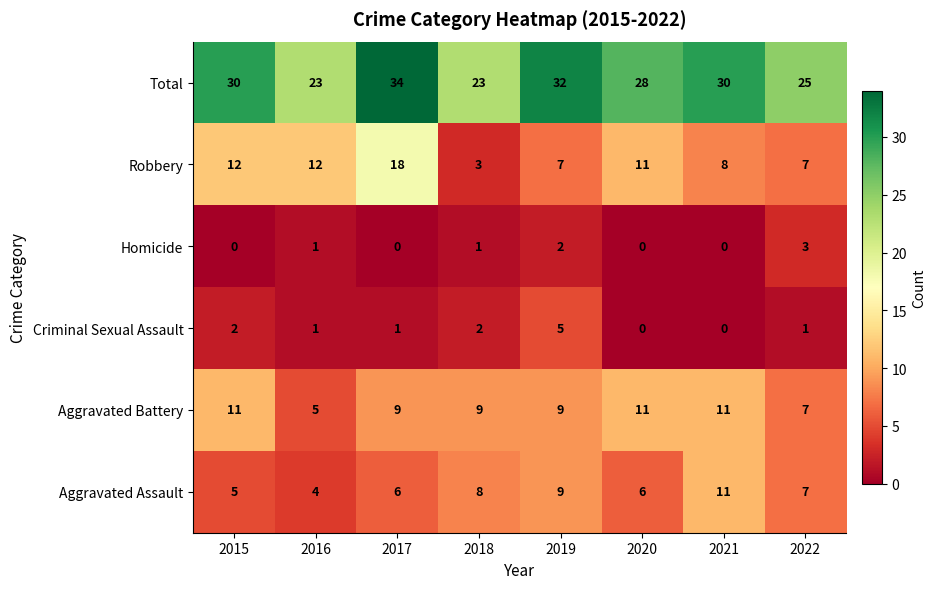

At 2017, list the series in order from smallest to largest.

Homicide, Criminal Sexual Assault, Aggravated Assault, Aggravated Battery, Robbery, Total